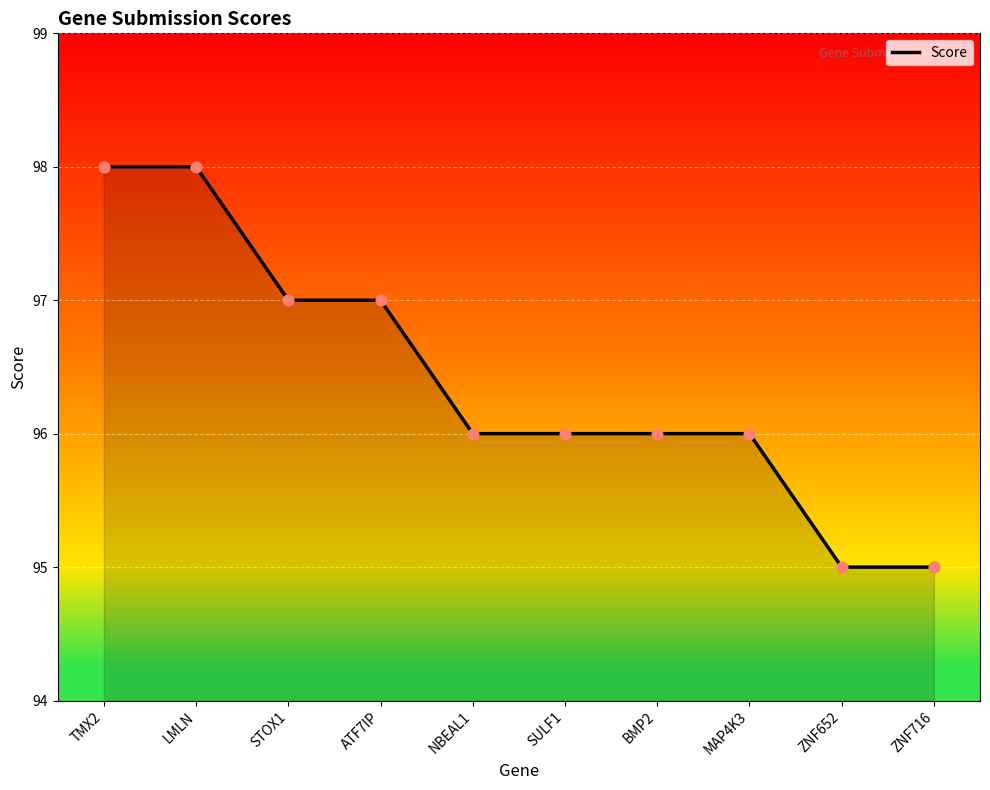

Approximately how many times larger is the value at ZNF716 compared to ATF7IP?

1.0